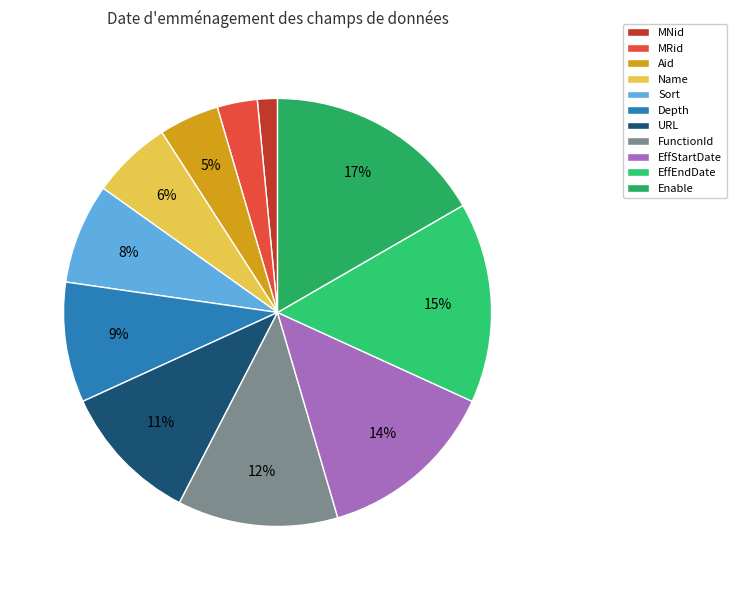

How many segments does this pie chart have?

11